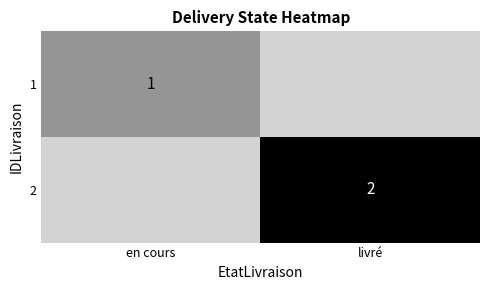

The 2 series shows 2 at livré. True or false?

True